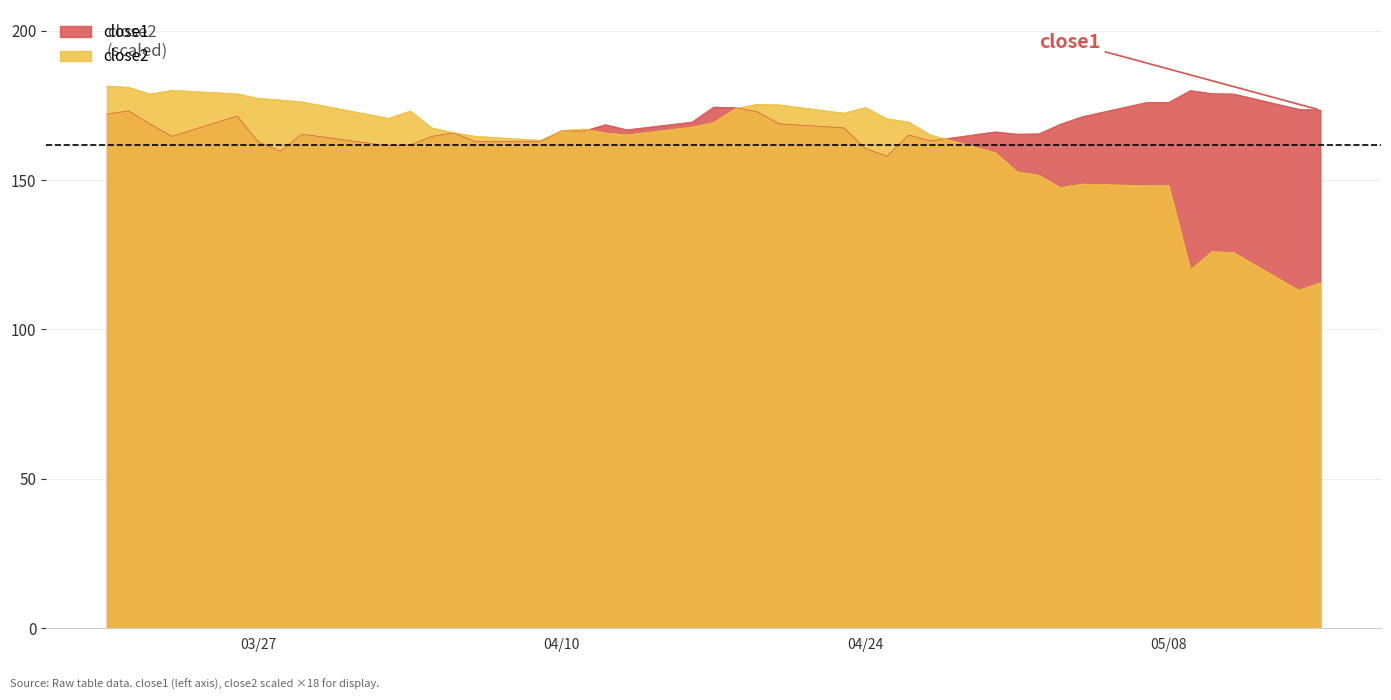

What position from the left is 2018-04-09?

14